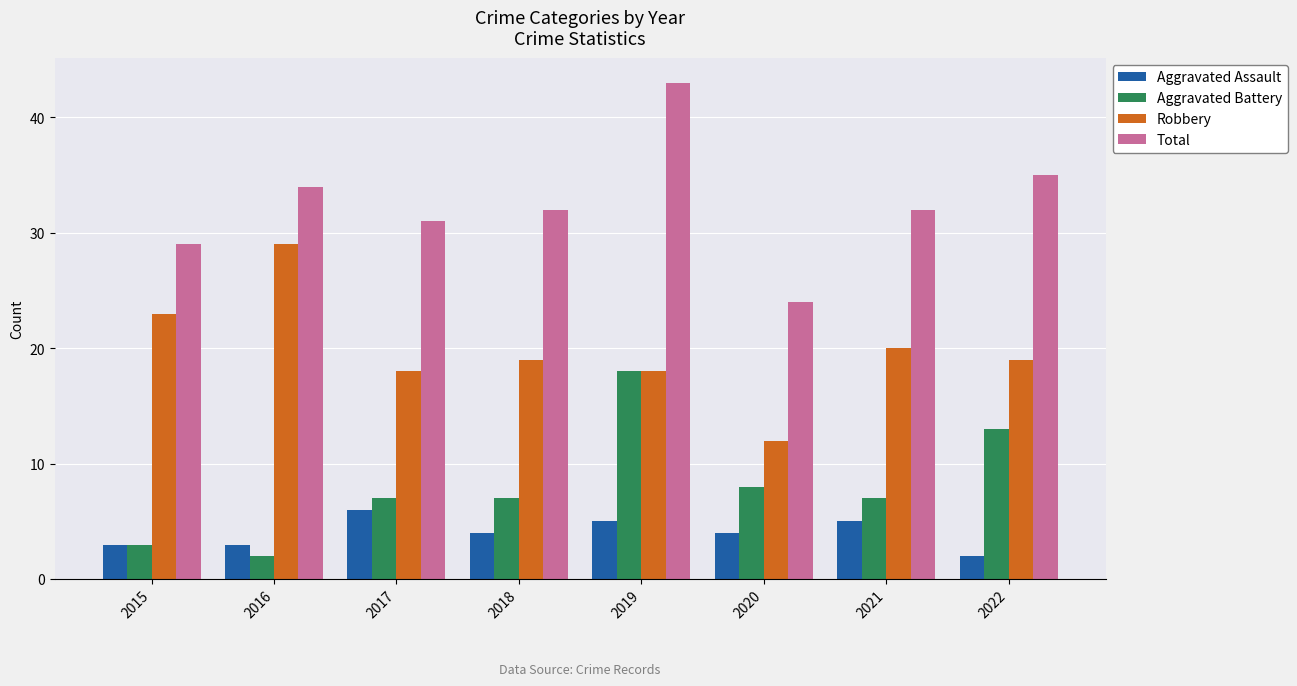

The value of Total at 2019 is 43. True or false?

True